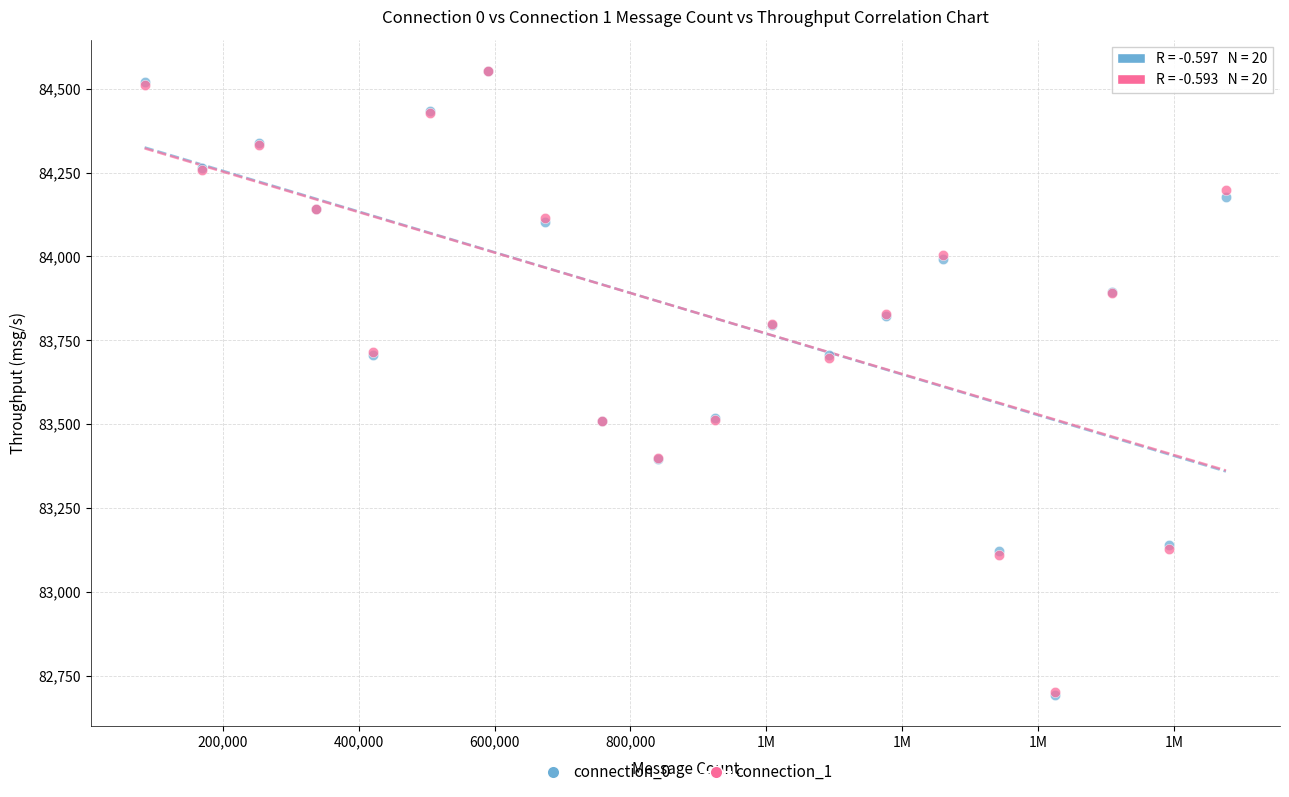

Which series has the largest Y range (max minus min)?

connection_0